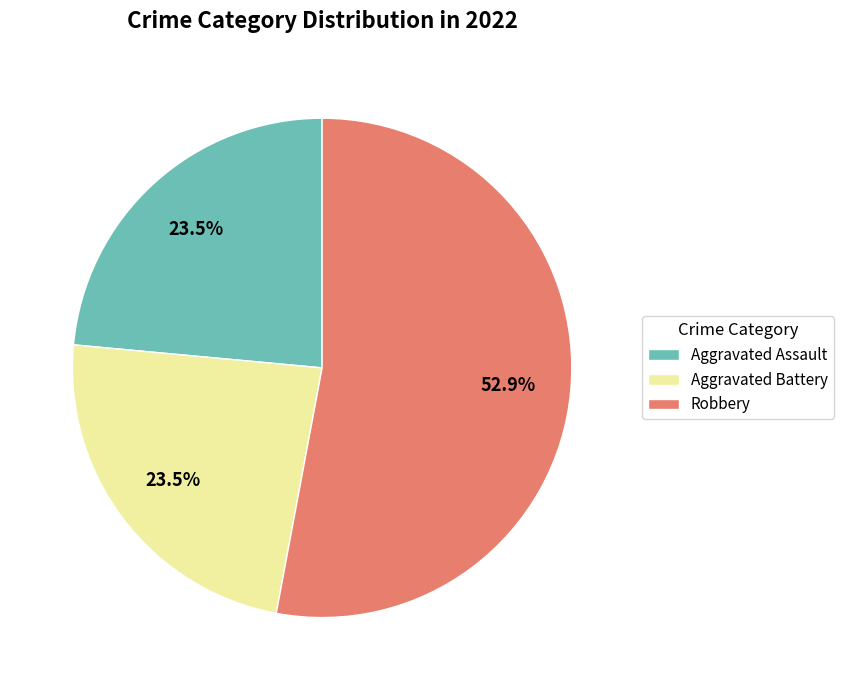

To the nearest percent, what is the average slice percentage?

33%